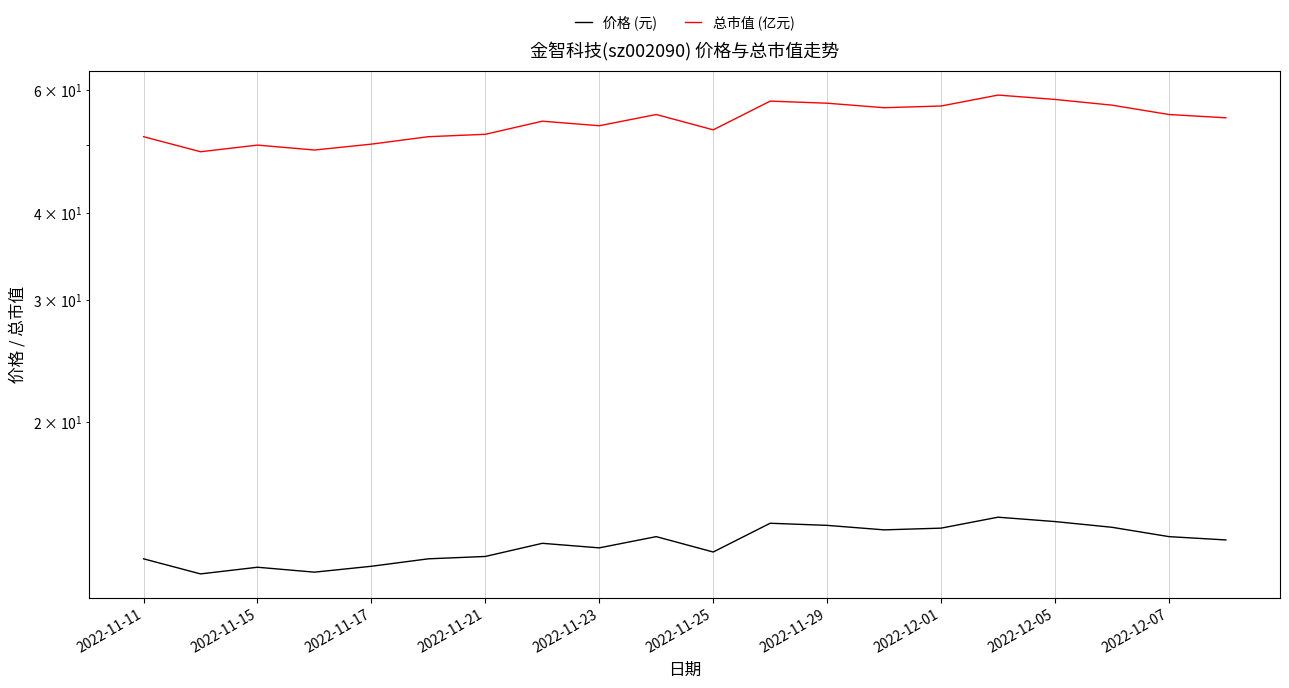

List the series in order of their peak value, highest first.

总市值 (亿元), 价格 (元)